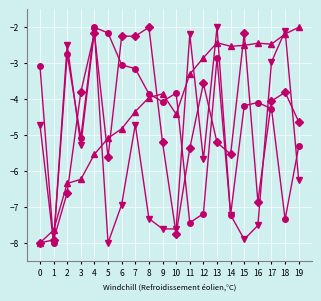

At which category is the sum across all series the highest?

4